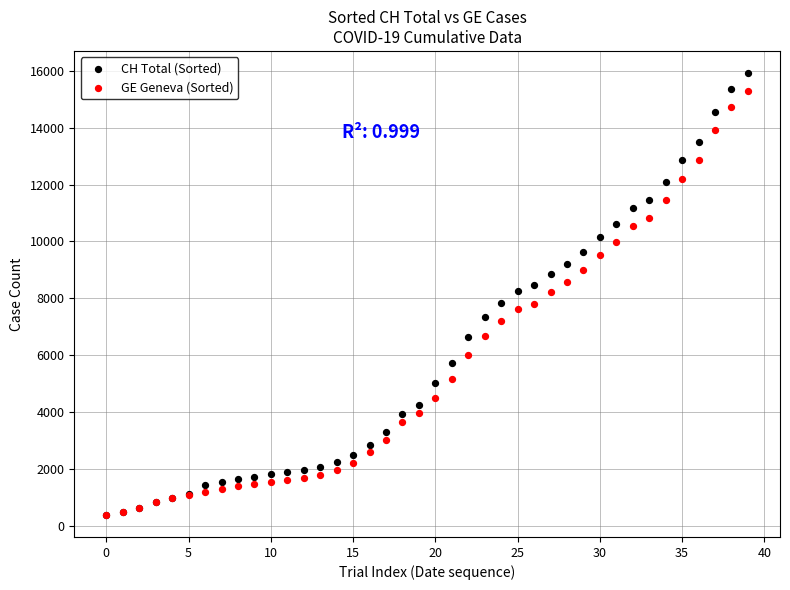

What are all the series names shown in the legend?

CH Total (Sorted), GE Geneva (Sorted)